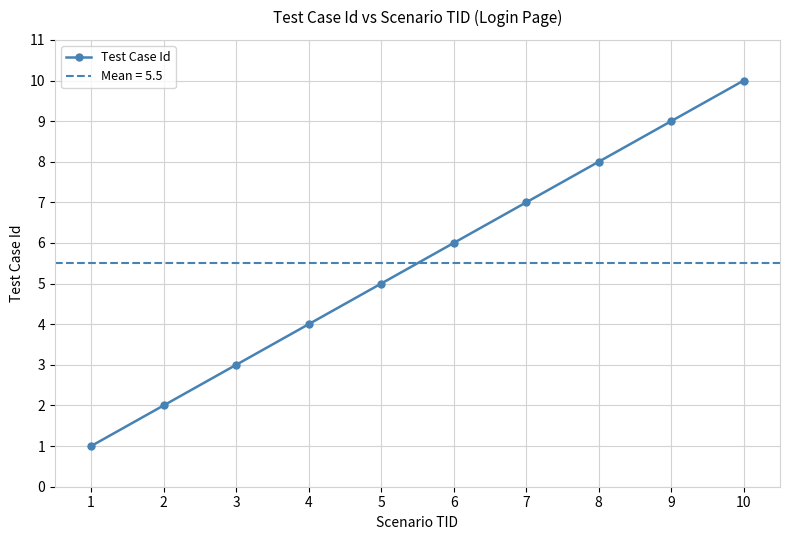

What is the difference between the values at 3 and 1?

2